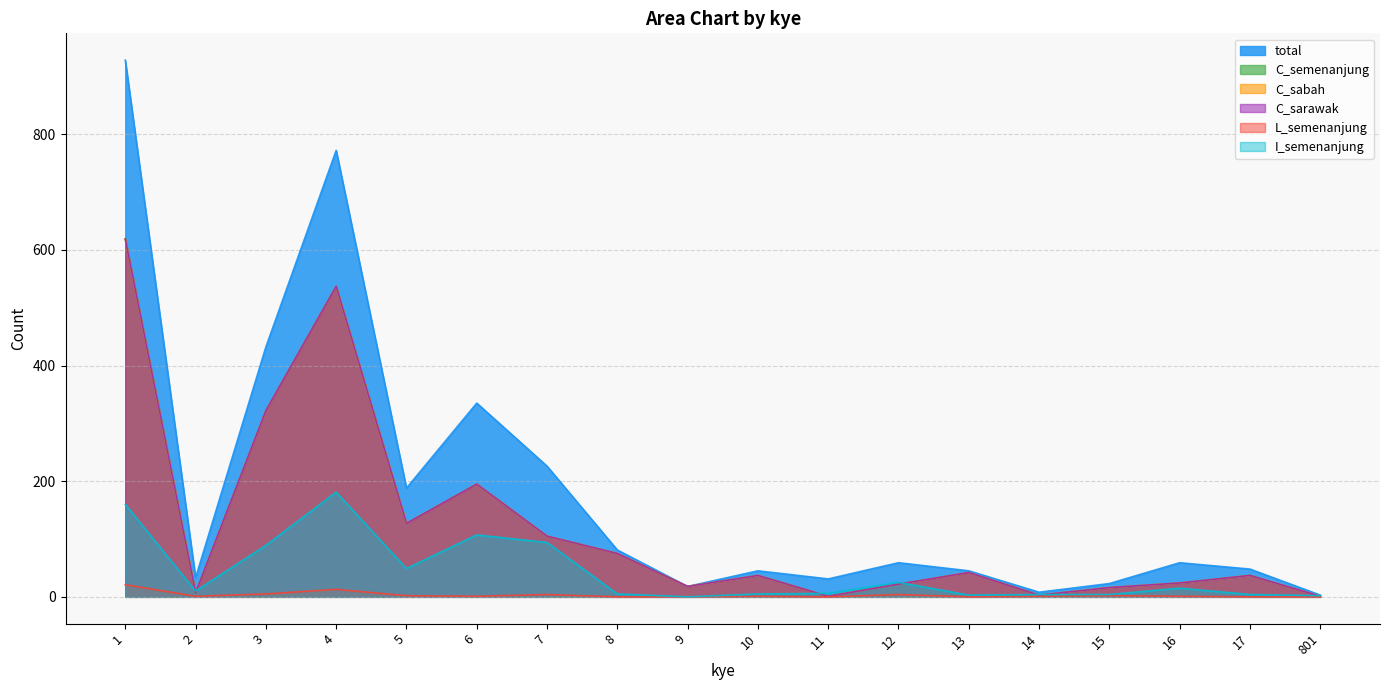

What is the value of the total point at the 7th from the left?

226